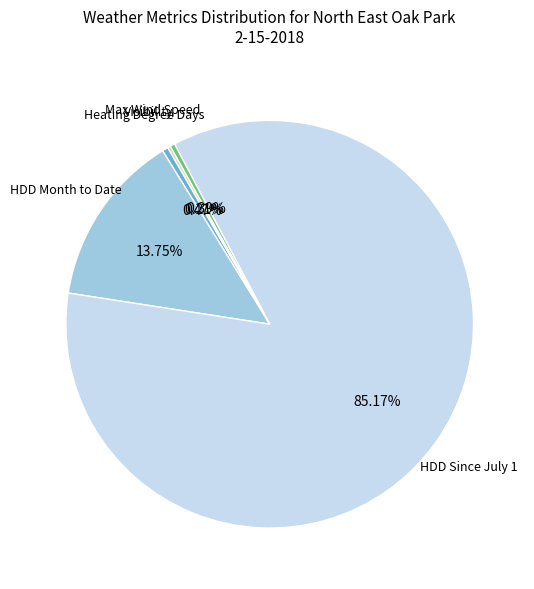

Does any single category account for the majority?

Yes